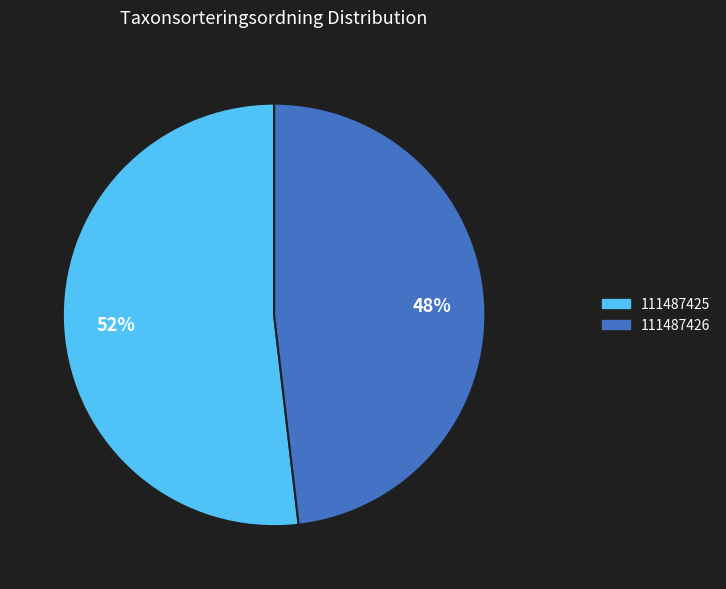

Is there any slice that represents more than half of the pie?

Yes